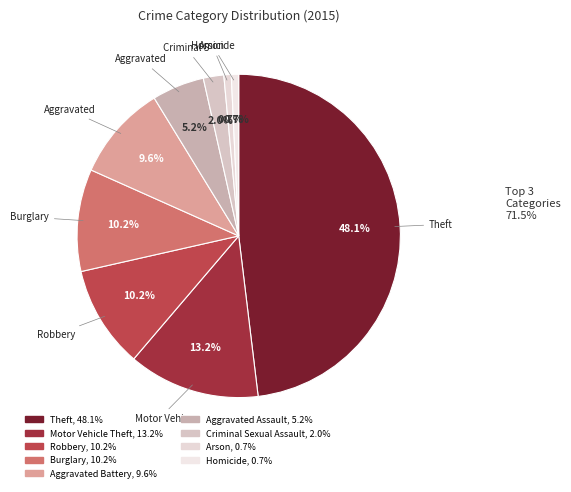

Is there a majority slice in this chart?

No